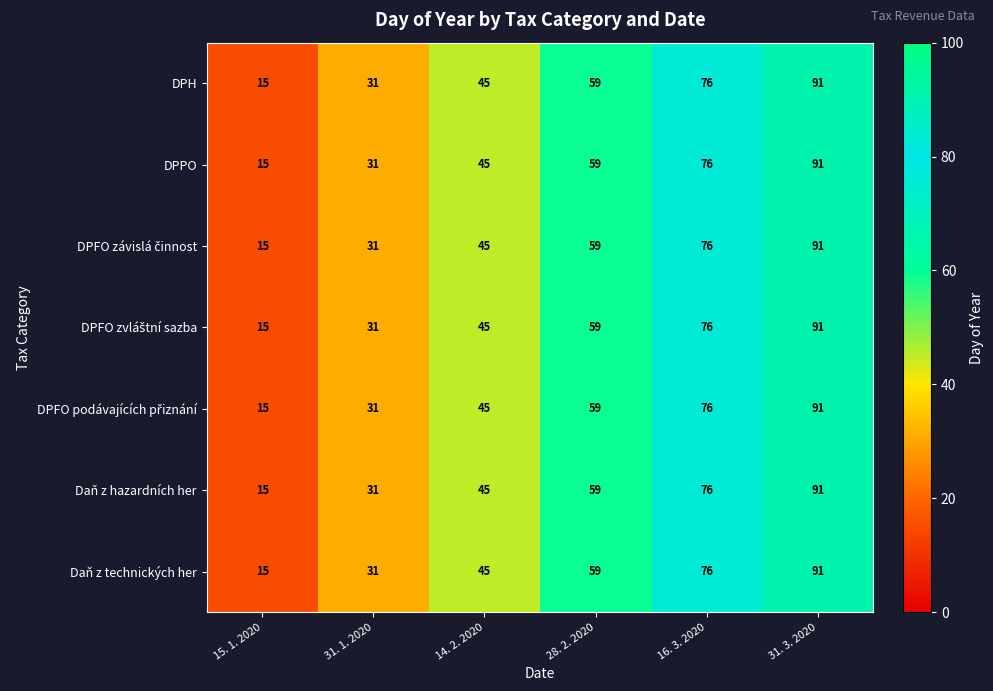

At which label is Daň z hazardních her closest to 53?

28. 2. 2020